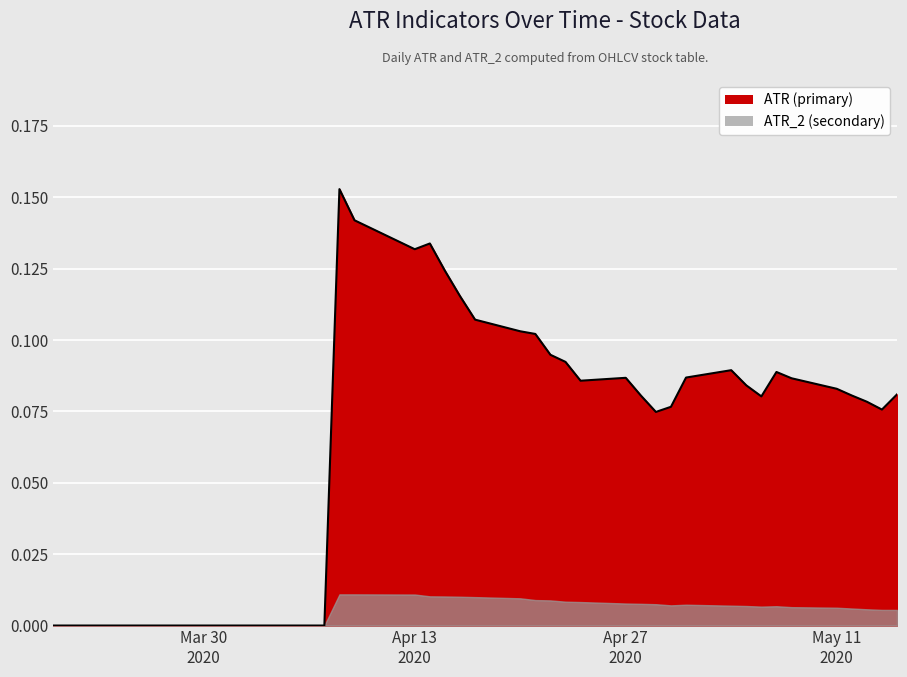

Rank the categories by value from lowest to highest.

2020-03-20, 2020-03-23, 2020-03-24, 2020-03-25, 2020-03-26, 2020-03-27, 2020-03-30, 2020-03-31, 2020-04-01, 2020-04-02, 2020-04-03, 2020-04-06, 2020-04-07, 2020-04-29, 2020-05-14, 2020-04-30, 2020-05-13, 2020-05-06, 2020-04-28, 2020-05-12, 2020-05-15, 2020-05-11, 2020-05-05, 2020-04-24, 2020-05-08, 2020-04-27, 2020-05-01, 2020-05-07, 2020-05-04, 2020-04-23, 2020-04-22, 2020-04-21, 2020-04-20, 2020-04-17, 2020-04-16, 2020-04-15, 2020-04-13, 2020-04-14, 2020-04-09, 2020-04-08